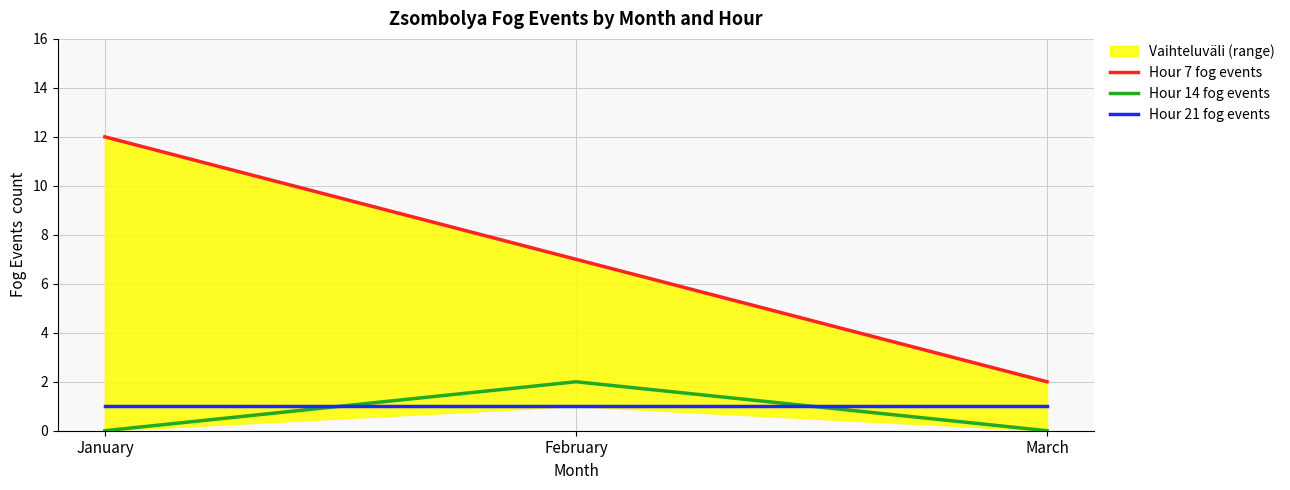

The value of Hour 7 fog events at March is 1. True or false?

False